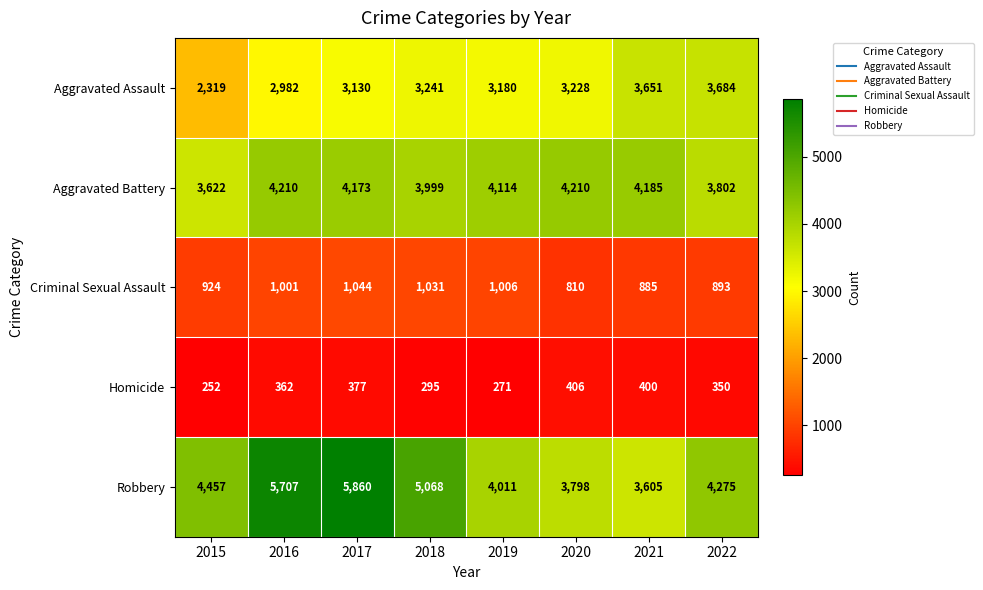

At 2020, list the series in order from largest to smallest.

Aggravated Battery, Robbery, Aggravated Assault, Criminal Sexual Assault, Homicide